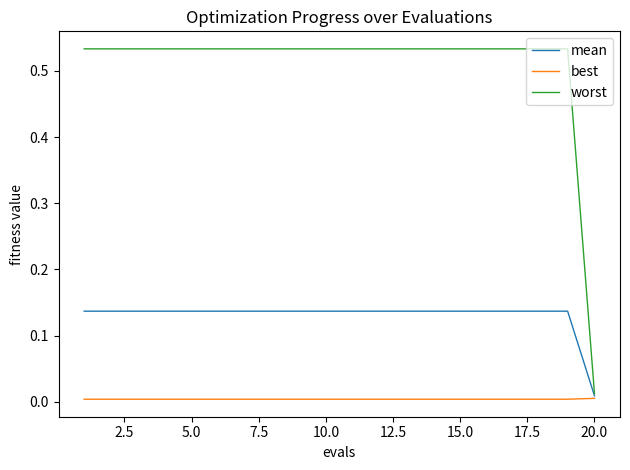

Which series has the largest total across all categories?

worst